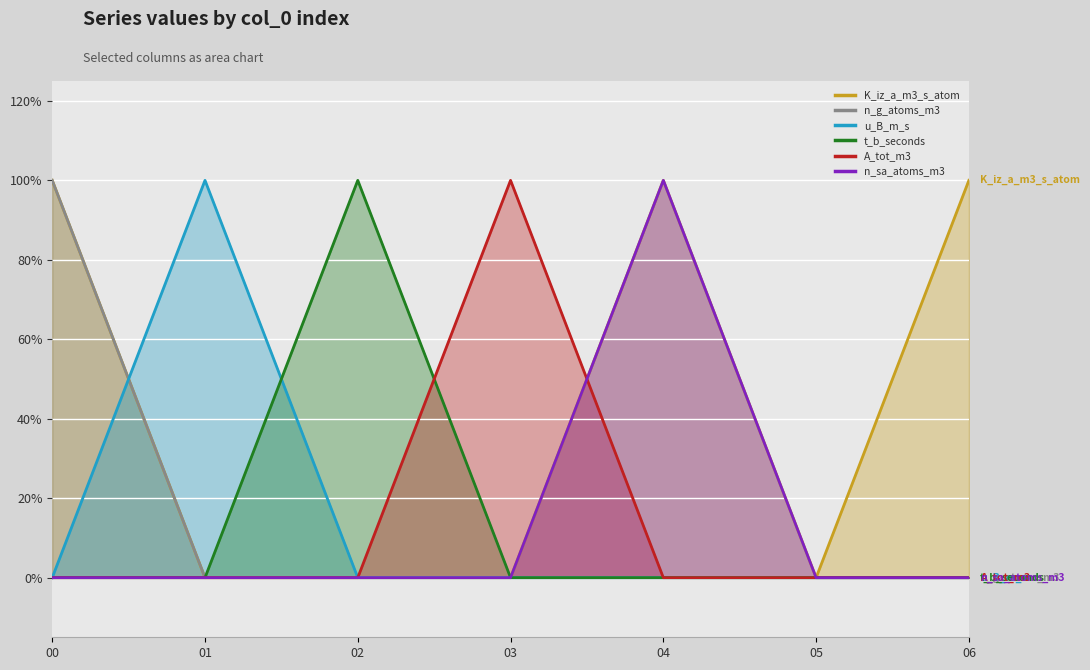

Which series has the largest total across all categories?

K_iz_a_m3_s_atom